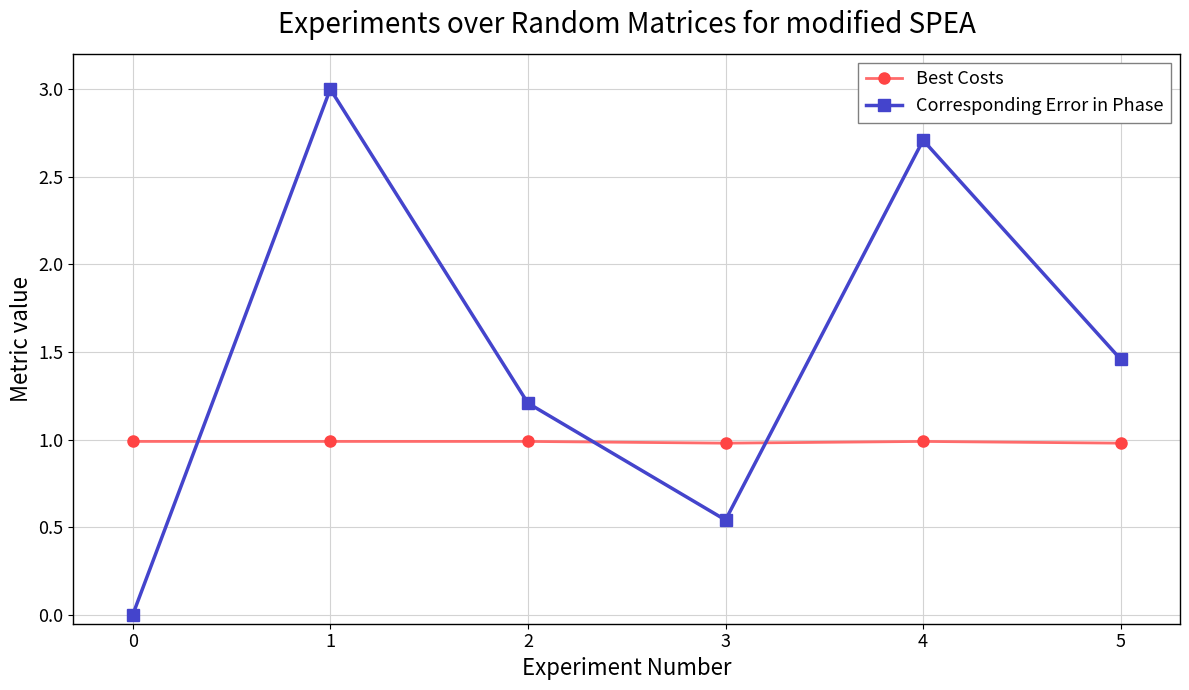

Which label corresponds to the largest value in the chart?

1